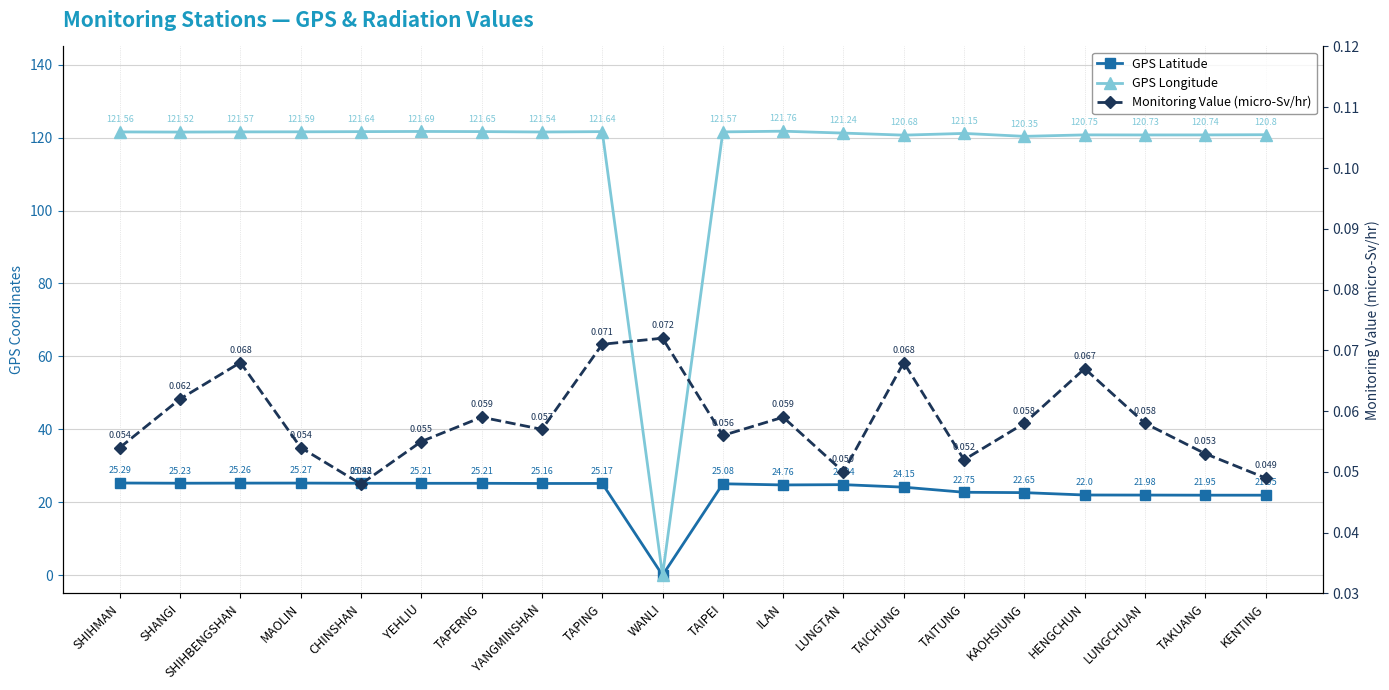

Is the value of GPS Longitude at MAOLIN greater than the value of Monitoring Value (micro-Sv/hr) at KENTING?

Yes